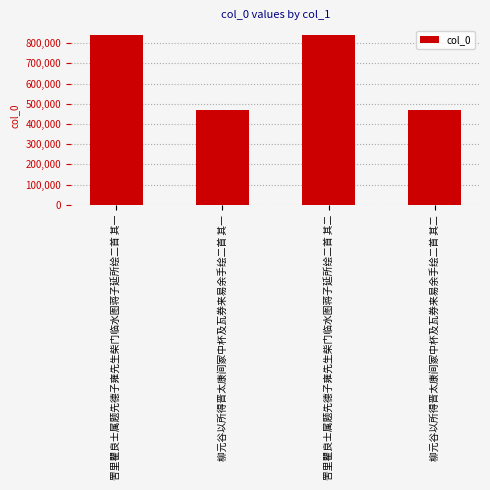

Is it true that the value at 柳元谷以所得晋太康间冢中杯及瓦券来易余手绘二首 其一 is 261898?

False